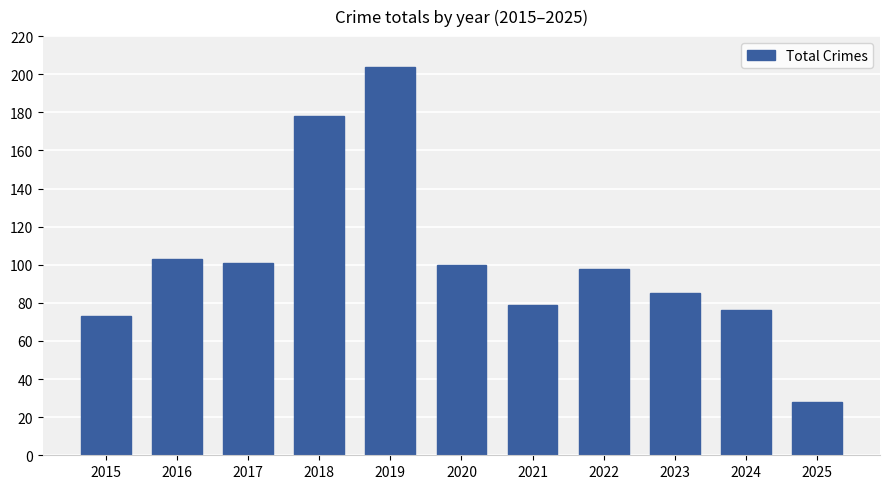

Reading left to right, what are all the values shown in this chart?

73	103	101	178	204	100	79	98	85	76	28